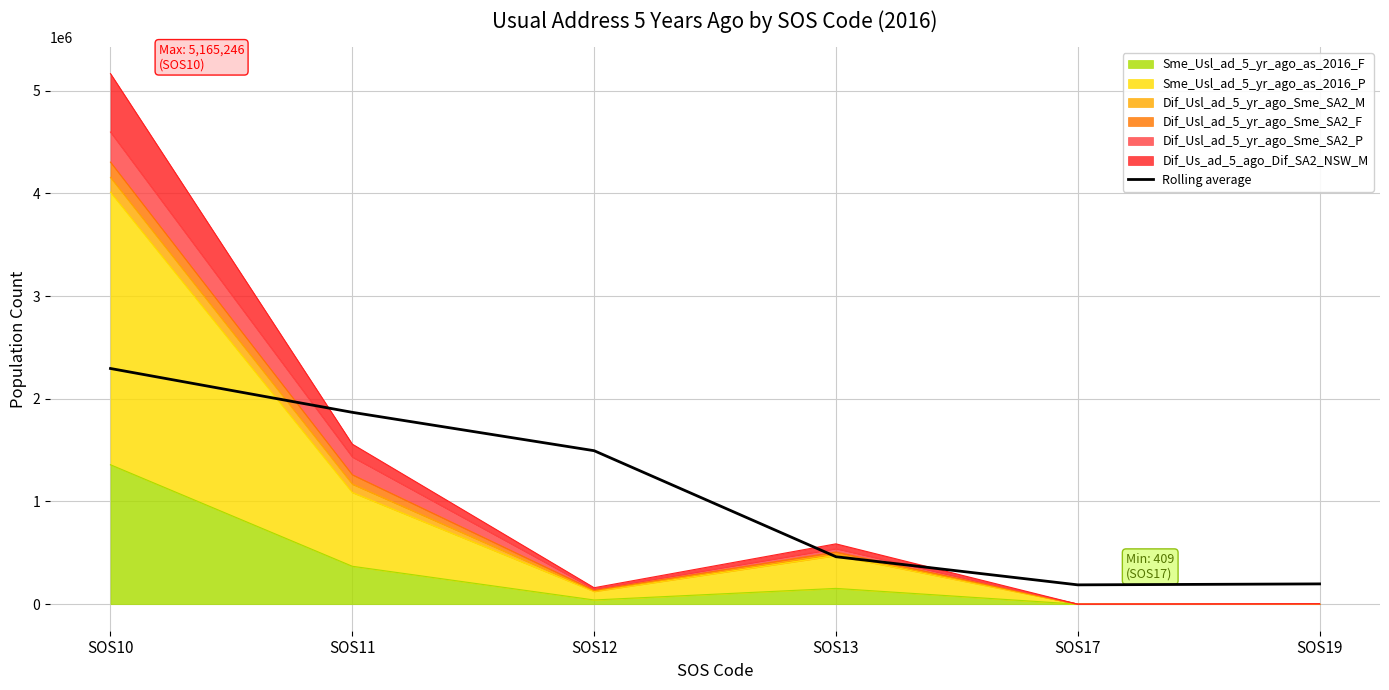

True or false: there are more than 0 points higher than both neighbors.

False